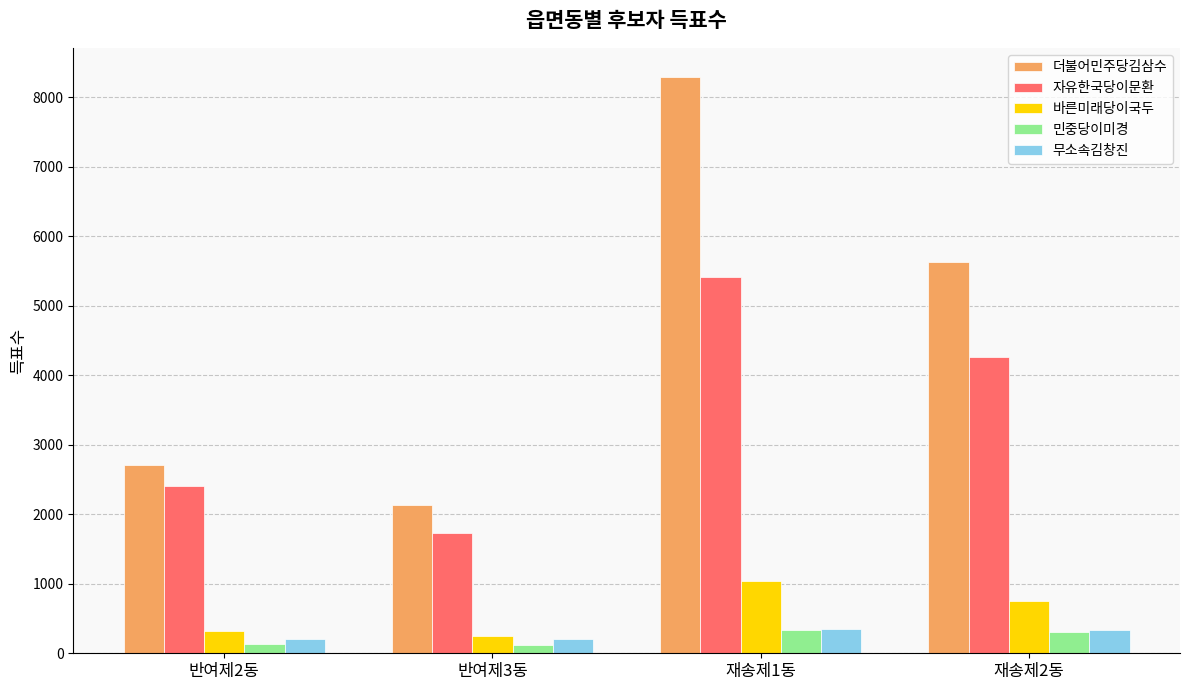

The value of 자유한국당이문환 at 반여제3동 is 451. True or false?

False